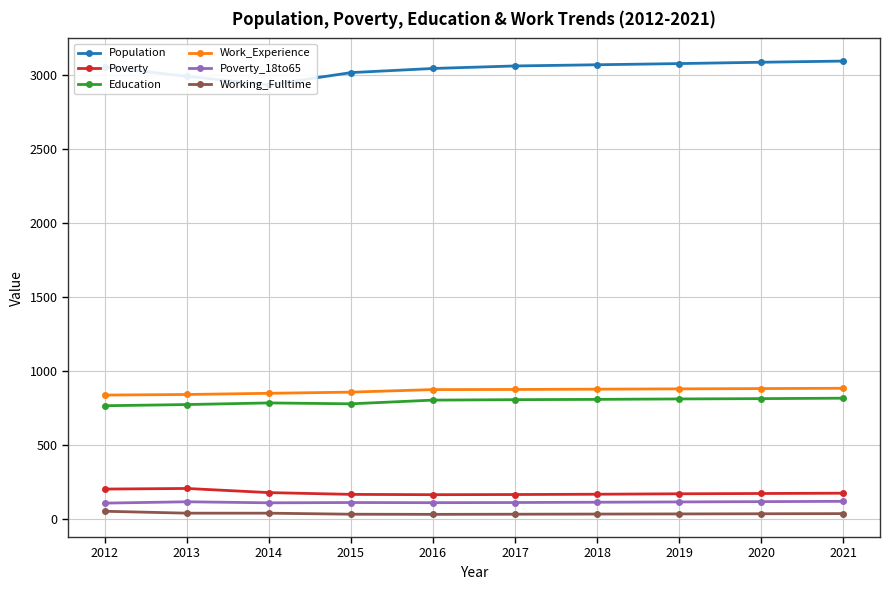

The Working_Fulltime series shows 62 at 2020. True or false?

False